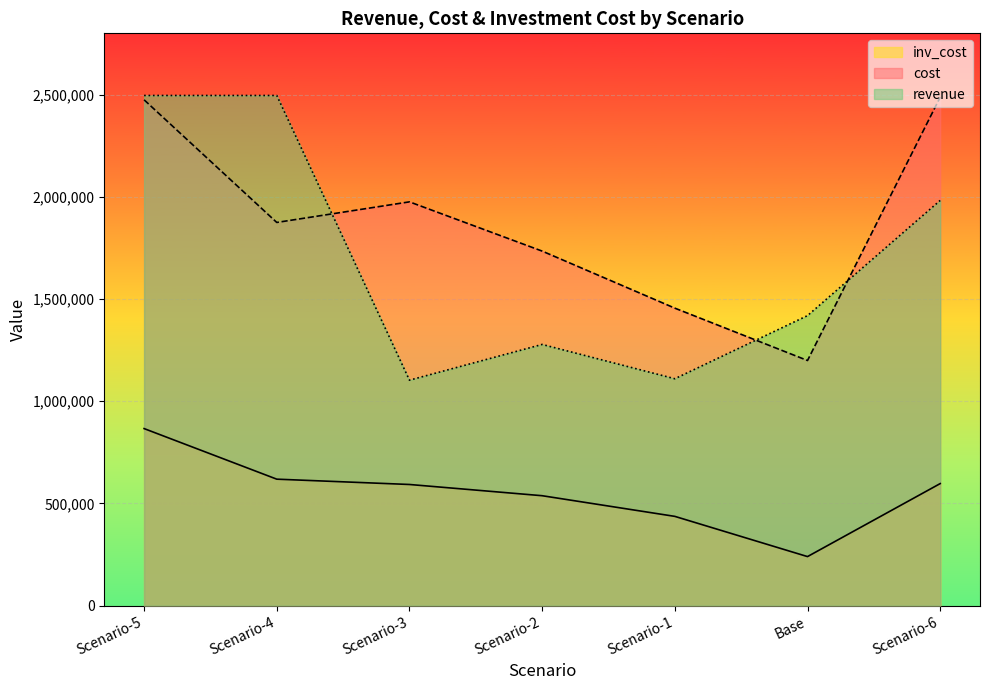

What is the difference between the maximum and second lowest values in the revenue series?

1385883